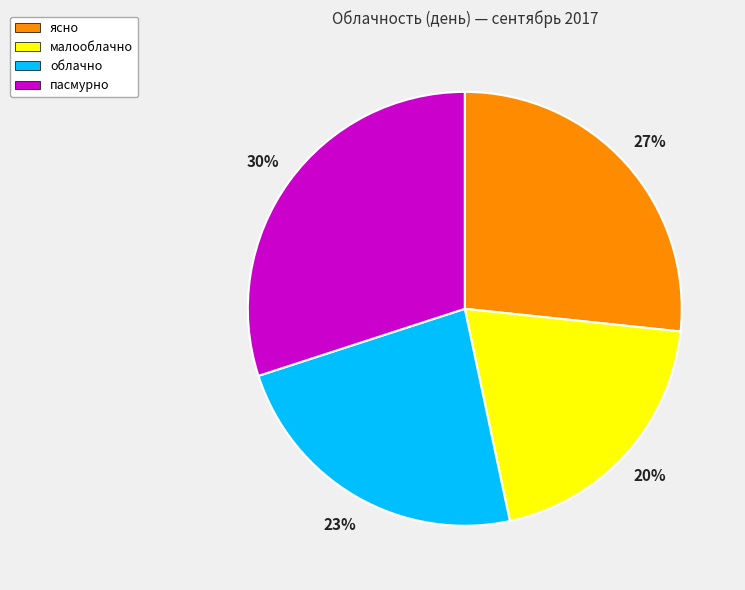

Do малооблачно and облачно together represent more than half of the pie?

No